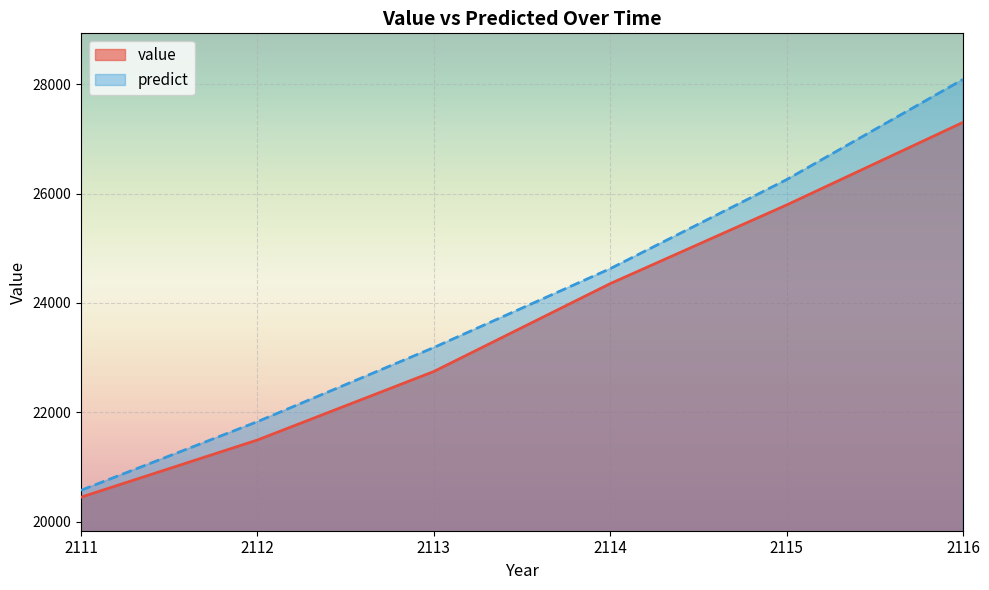

True or false: value and predict cross at least once.

False